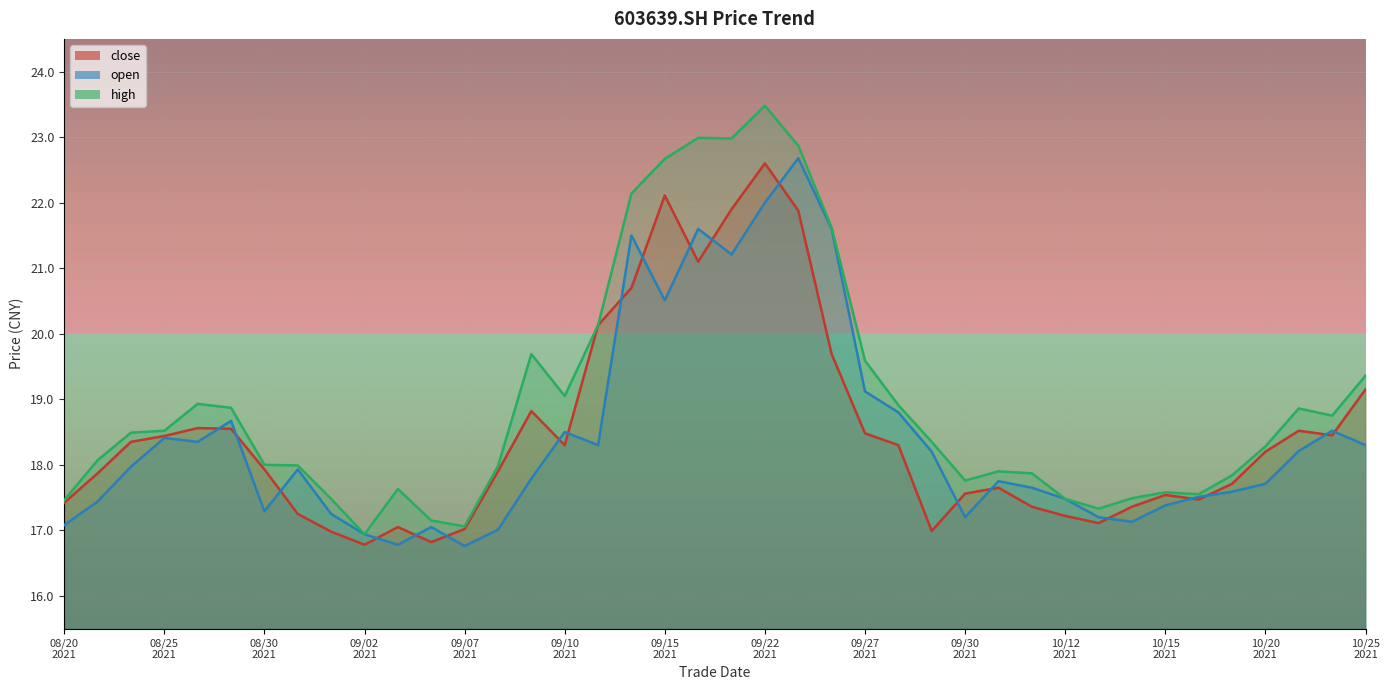

Does the chart display data point markers on the line(s)?

No